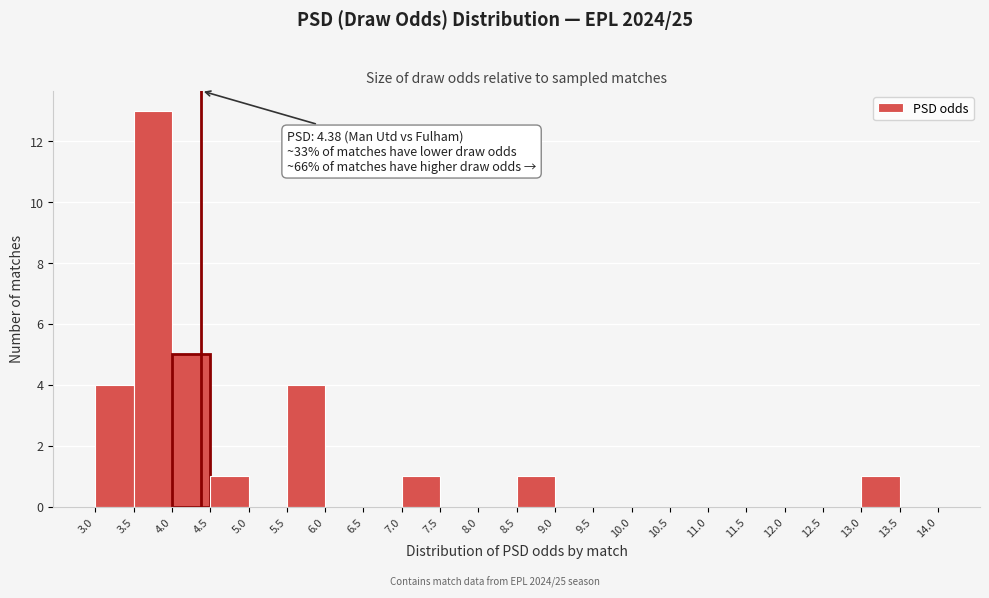

Which range on the x-axis has the tallest bar?

3.5 to 4.0